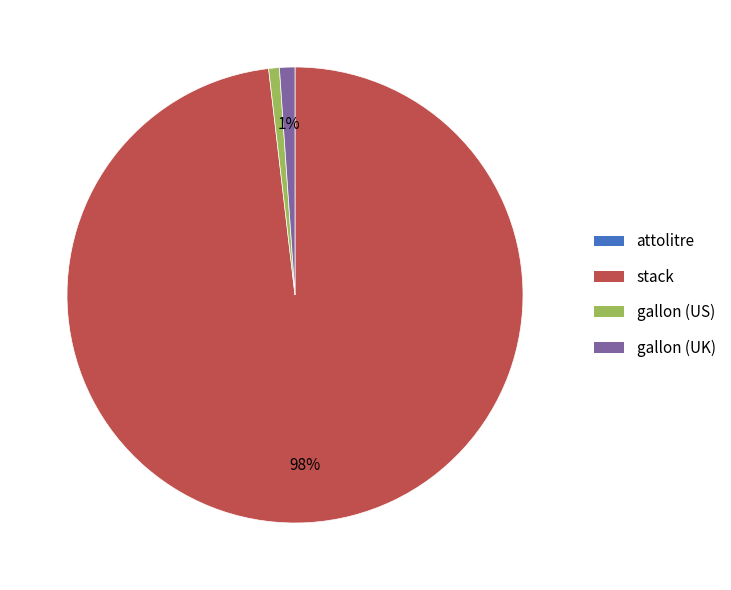

To the nearest percent, what is the average slice percentage?

25%